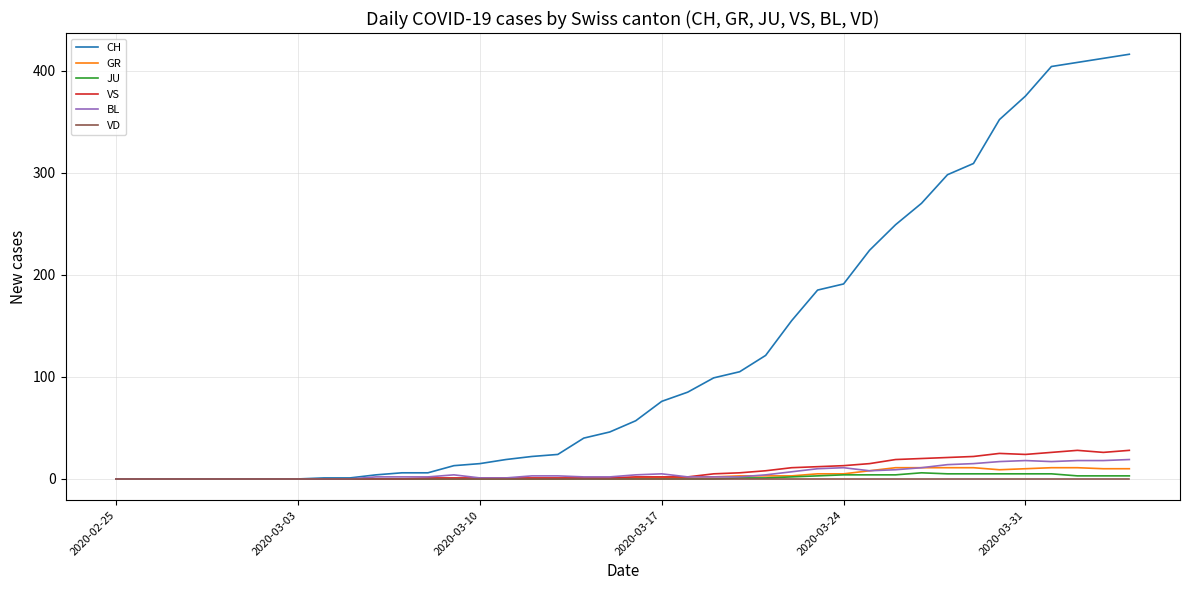

Which series has the widest spread of values?

CH